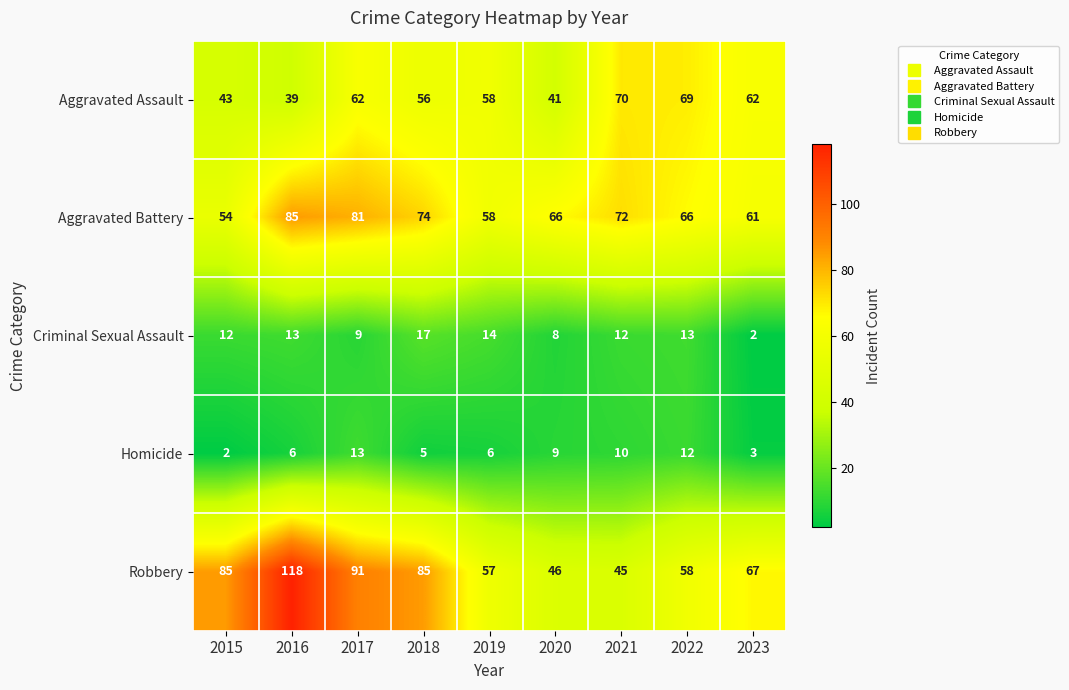

List the series in order of their peak value, lowest first.

Homicide, Criminal Sexual Assault, Aggravated Assault, Aggravated Battery, Robbery